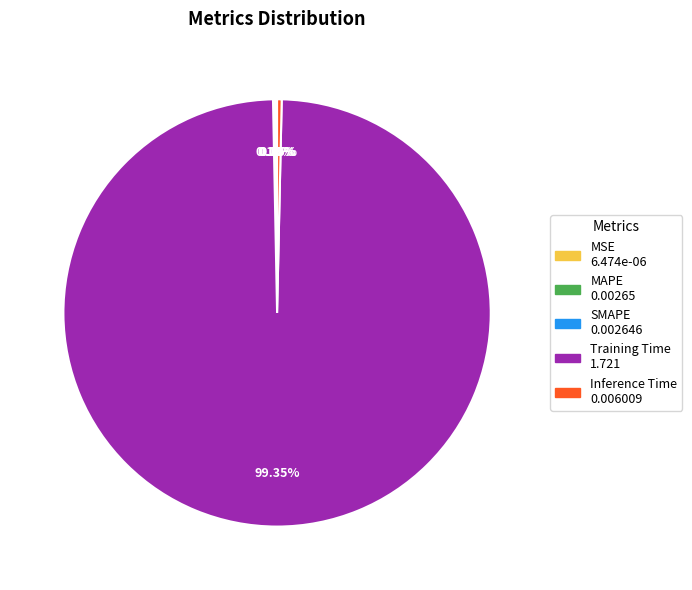

Which slice is the largest?

Training Time